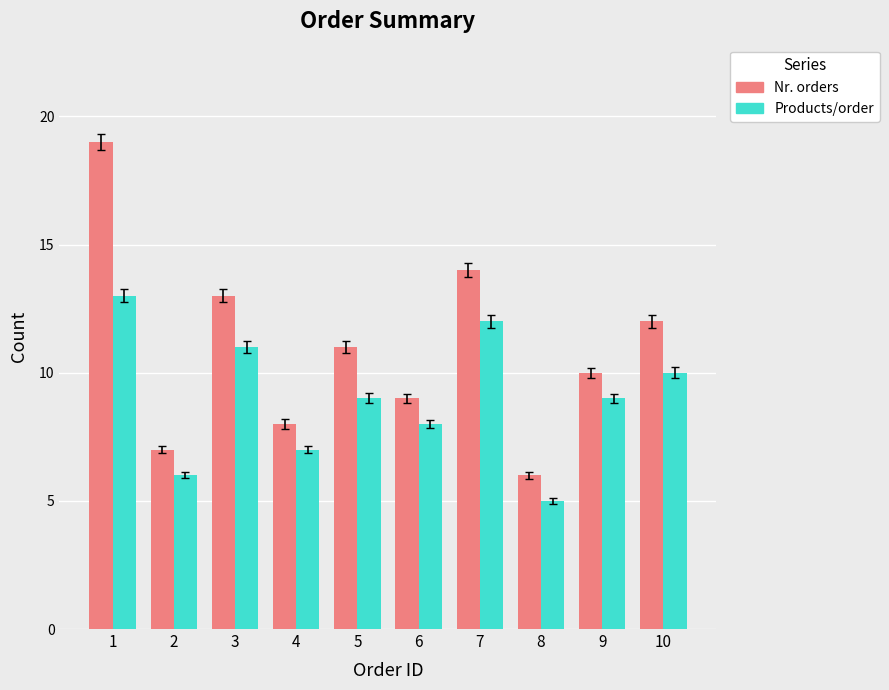

What is the sum of all Nr. orders values?

109